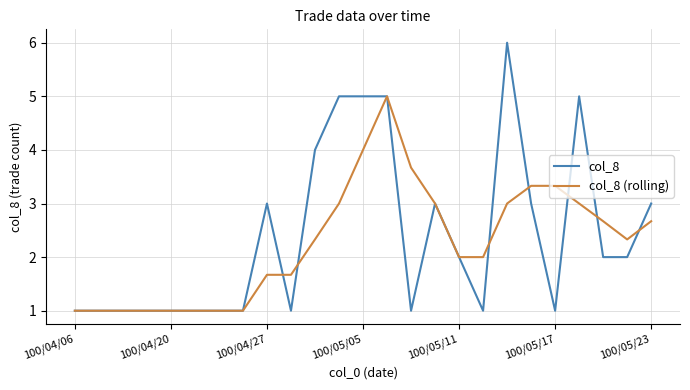

Rank the series by their maximum value, from highest to lowest.

col_8, col_8 (rolling)